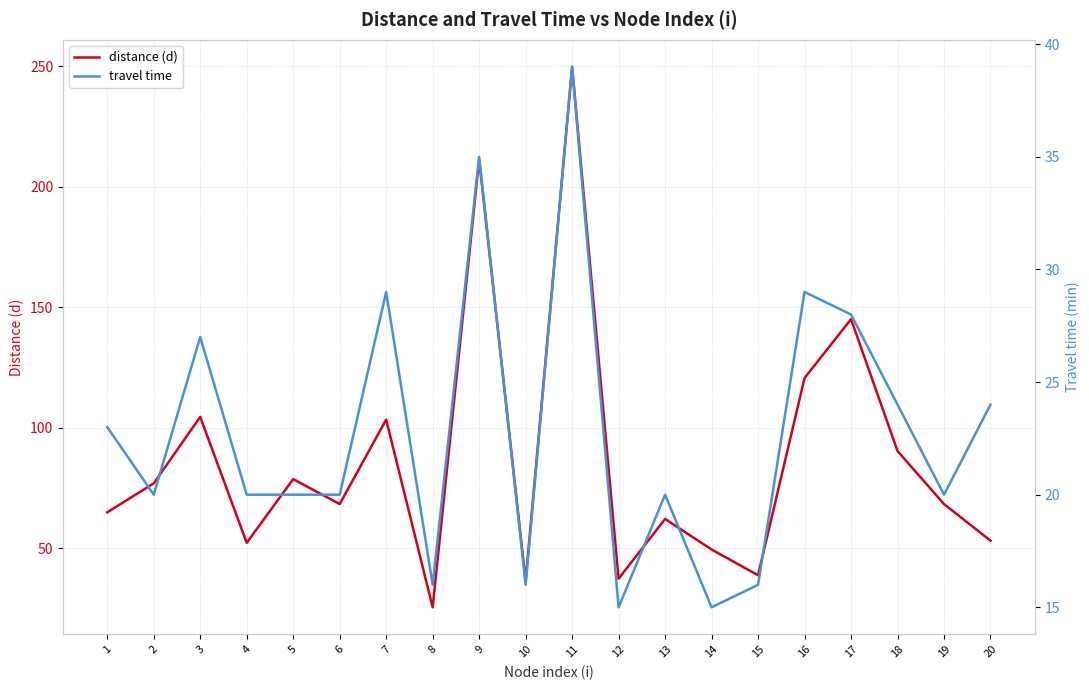

True or false: travel time and distance (d) intersect in this chart.

False